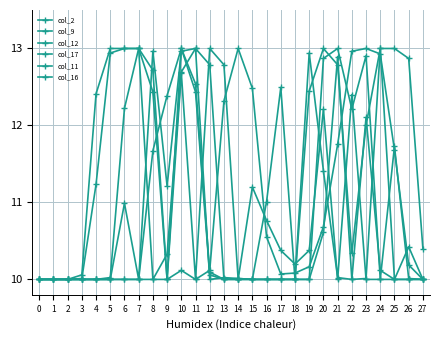

Does the chart have visible grid lines?

Yes